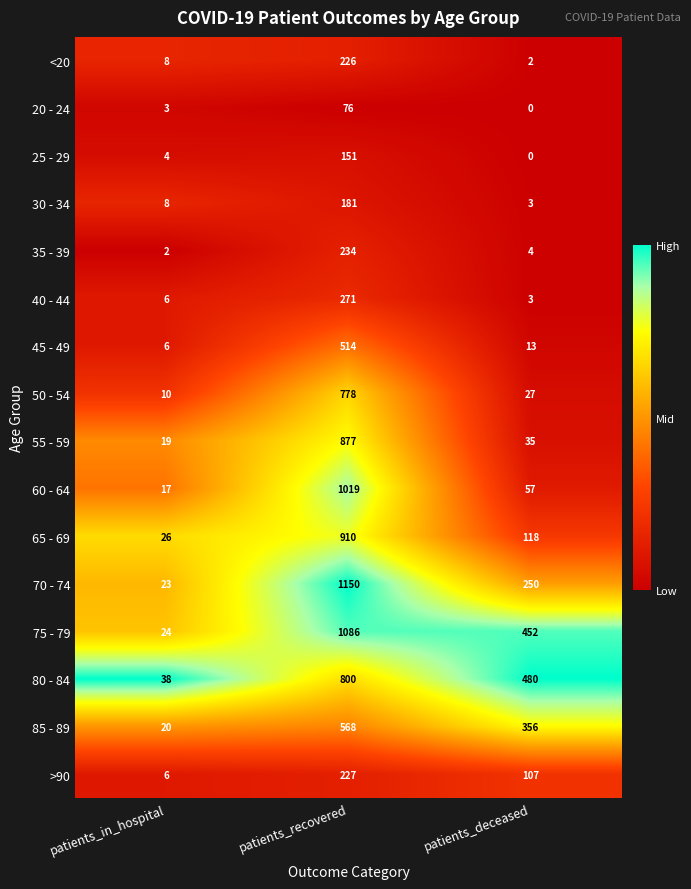

How many categories are shown in the chart?

3